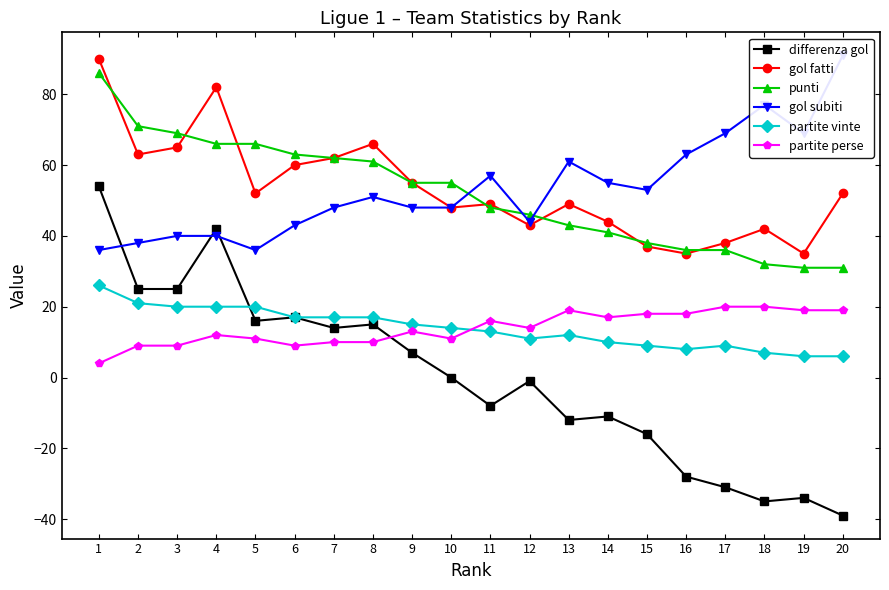

Reading left to right, list all the values displayed in this chart.

differenza gol: 54	25	25	42	16	17	14	15	7	0	-8	-1	-12	-11	-16	-28	-31	-35	-34	-39
gol fatti: 90	63	65	82	52	60	62	66	55	48	49	43	49	44	37	35	38	42	35	52
punti: 86	71	69	66	66	63	62	61	55	55	48	46	43	41	38	36	36	32	31	31
gol subiti: 36	38	40	40	36	43	48	51	48	48	57	44	61	55	53	63	69	77	69	91
partite vinte: 26	21	20	20	20	17	17	17	15	14	13	11	12	10	9	8	9	7	6	6
partite perse: 4	9	9	12	11	9	10	10	13	11	16	14	19	17	18	18	20	20	19	19